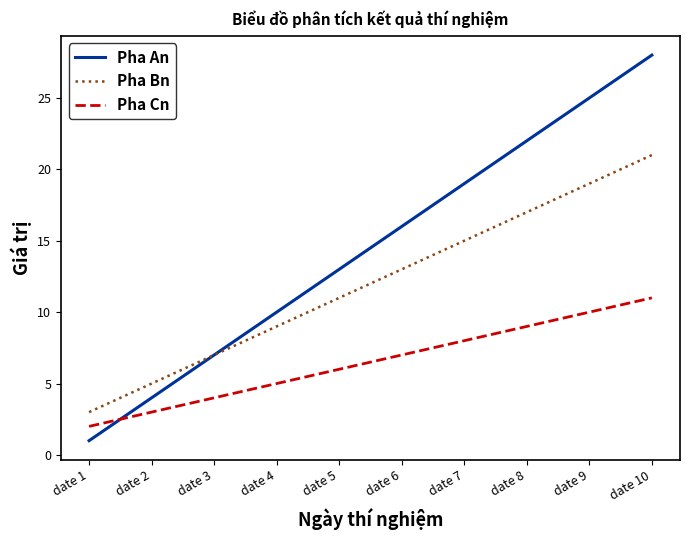

What are all the series names shown in the legend?

Pha An, Pha Bn, Pha Cn